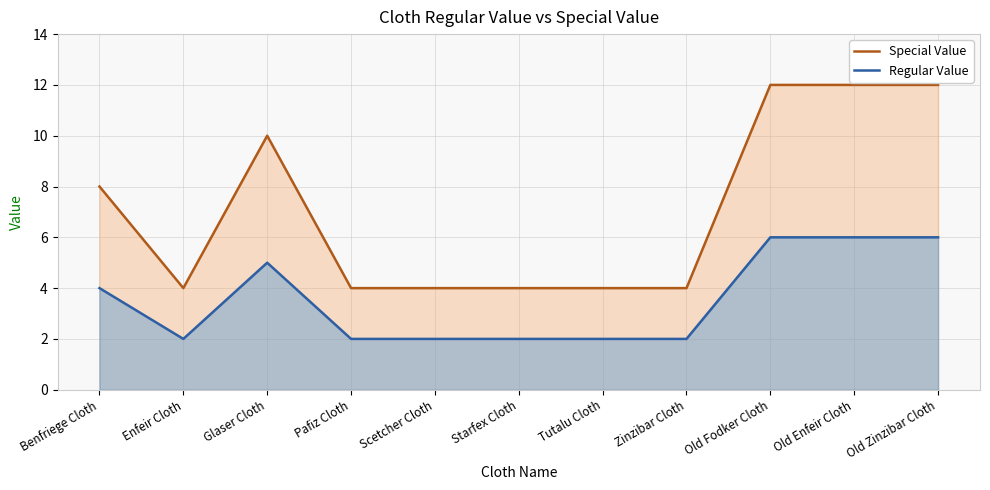

What is the label of the 10th point from the right?

Enfeir Cloth